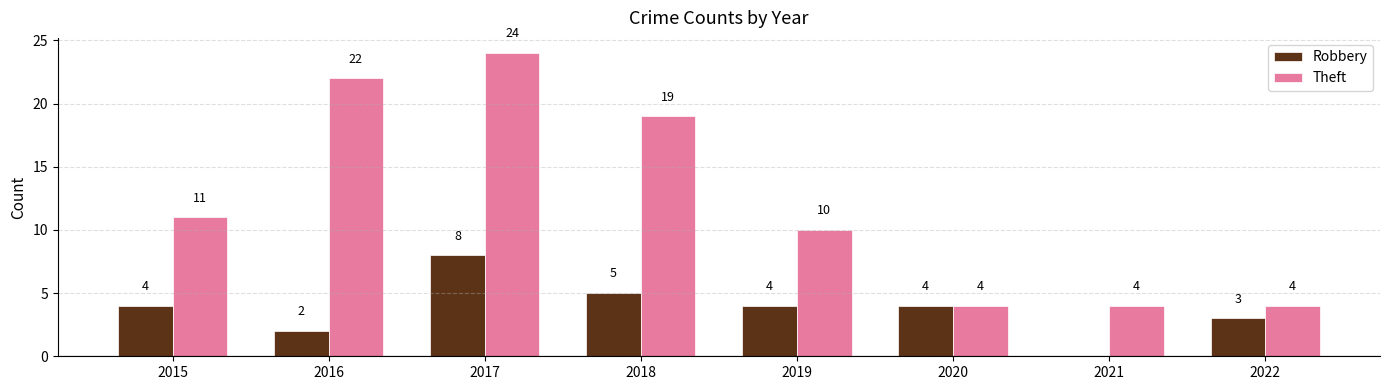

What is the sum of all Robbery values?

30